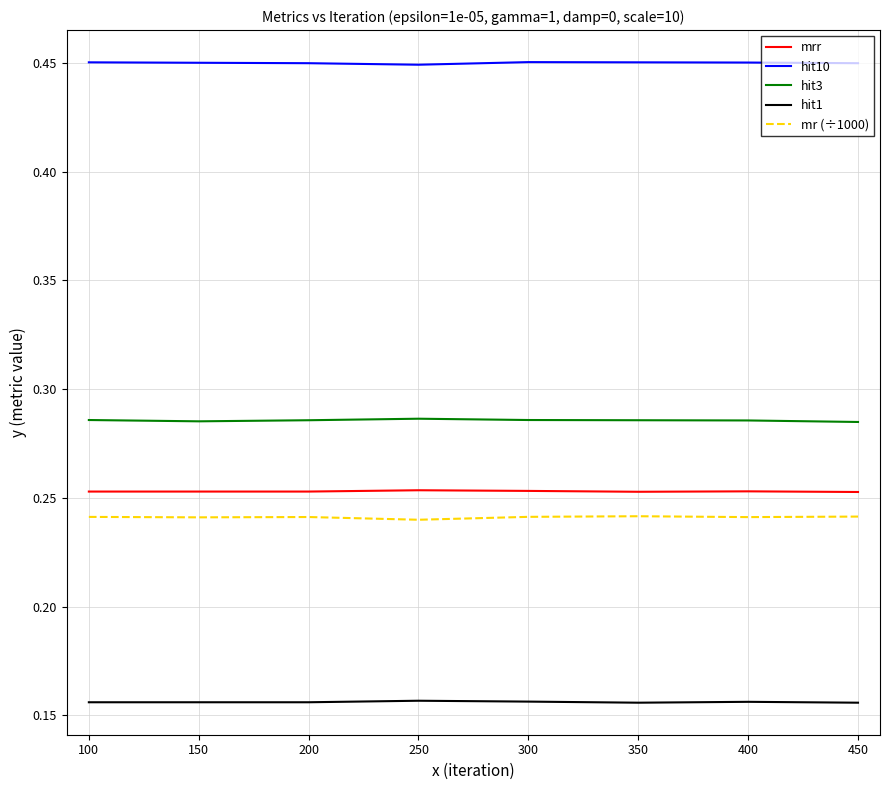

Count the number of categories in the chart.

8